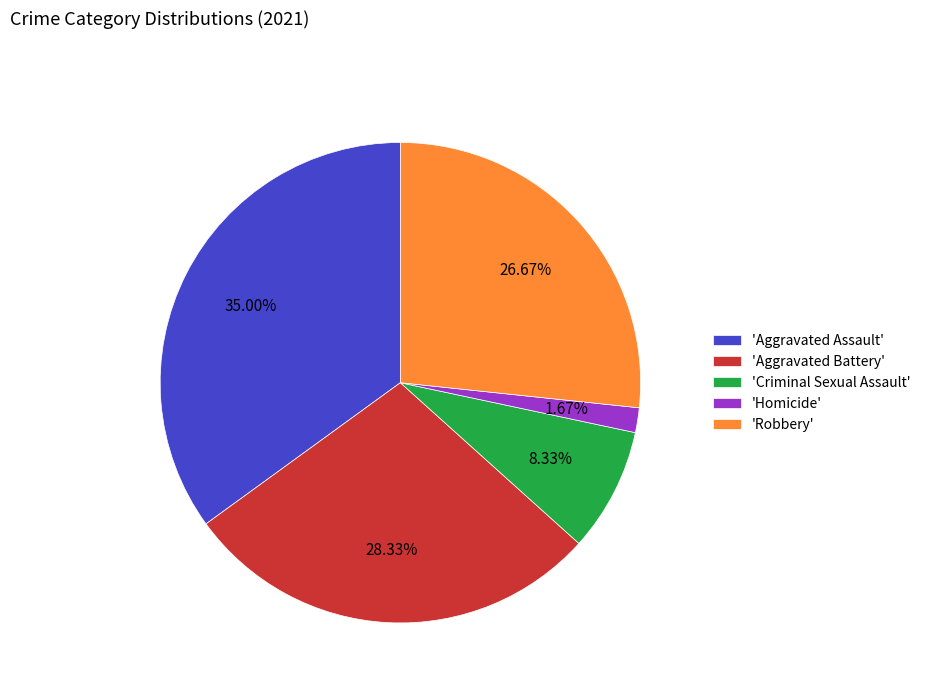

Is there any slice that represents more than half of the pie?

No